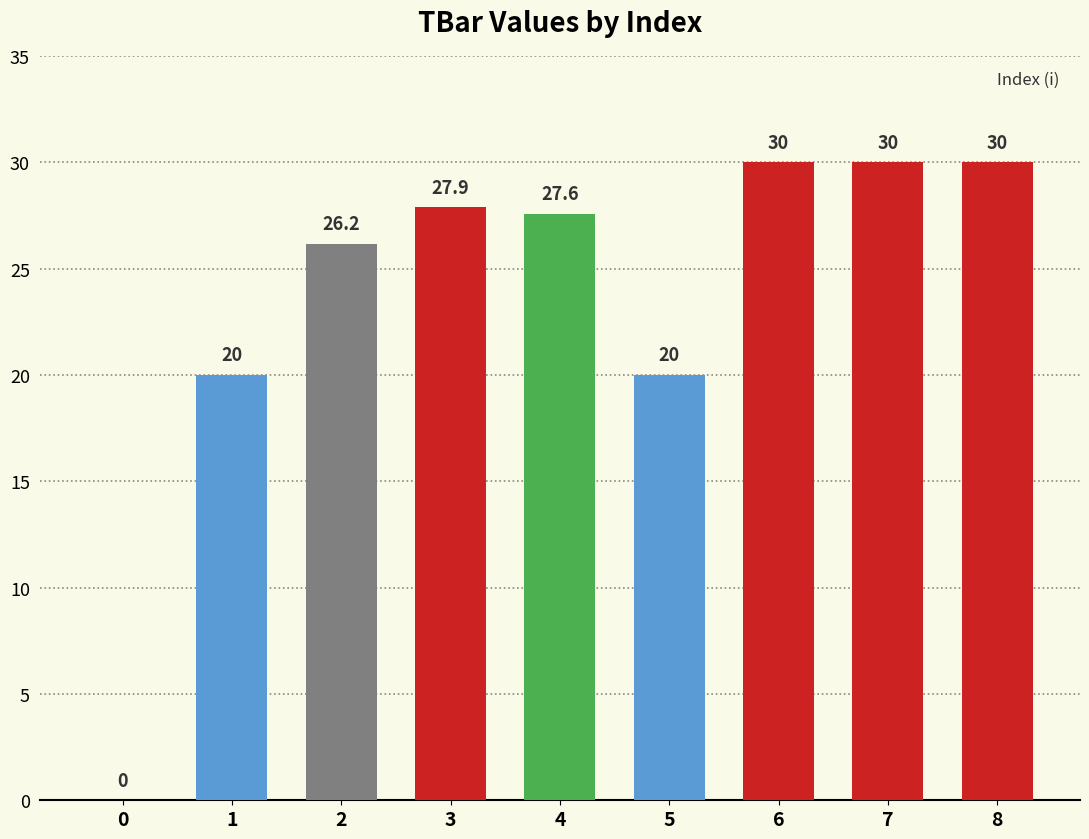

How many positive values are there?

8